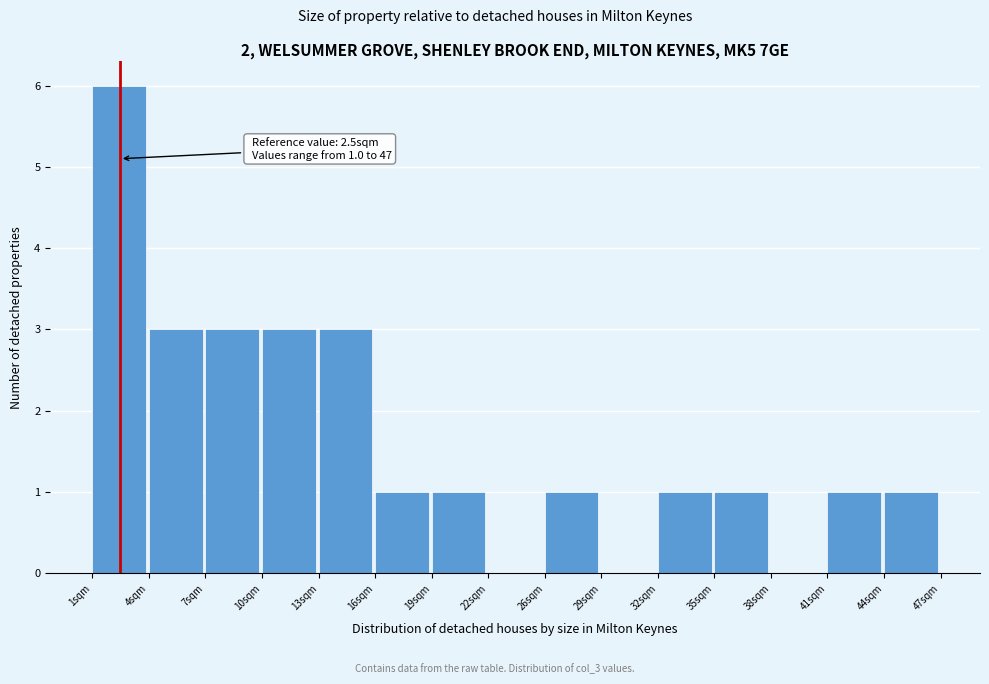

Which range on the x-axis has the tallest bar?

1.0 to 4.0